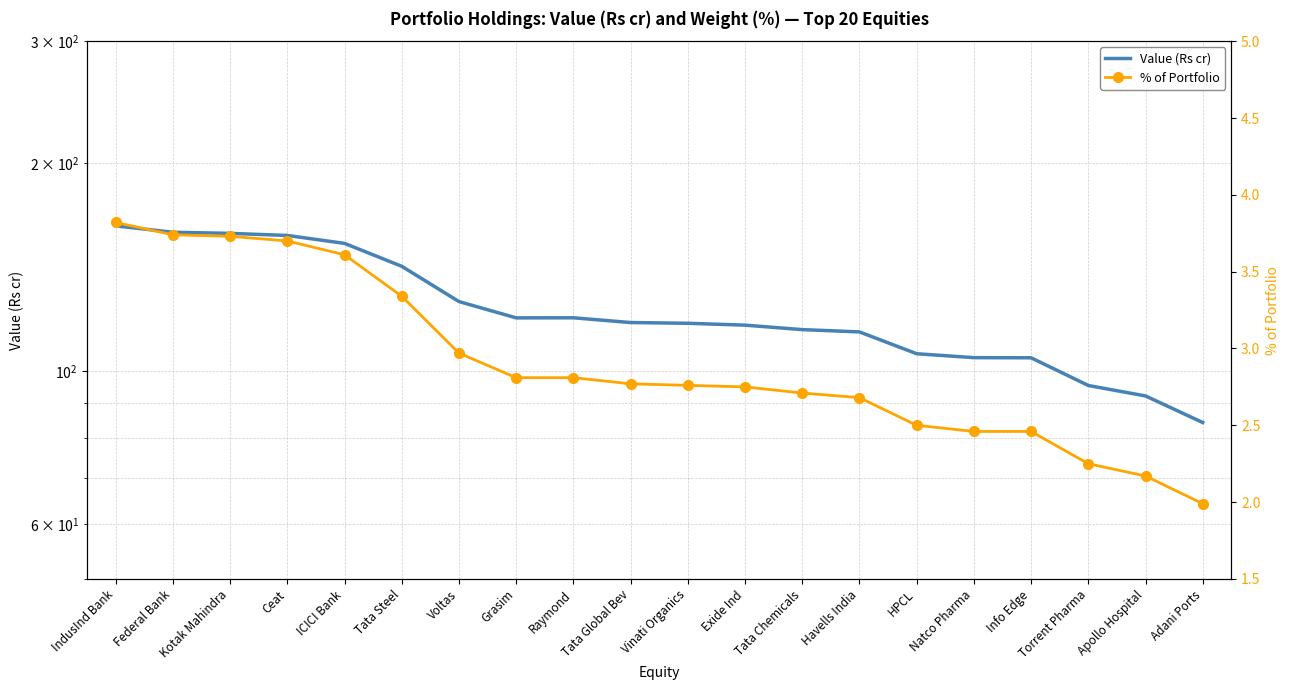

Is this an area chart (filled region under the line)?

No